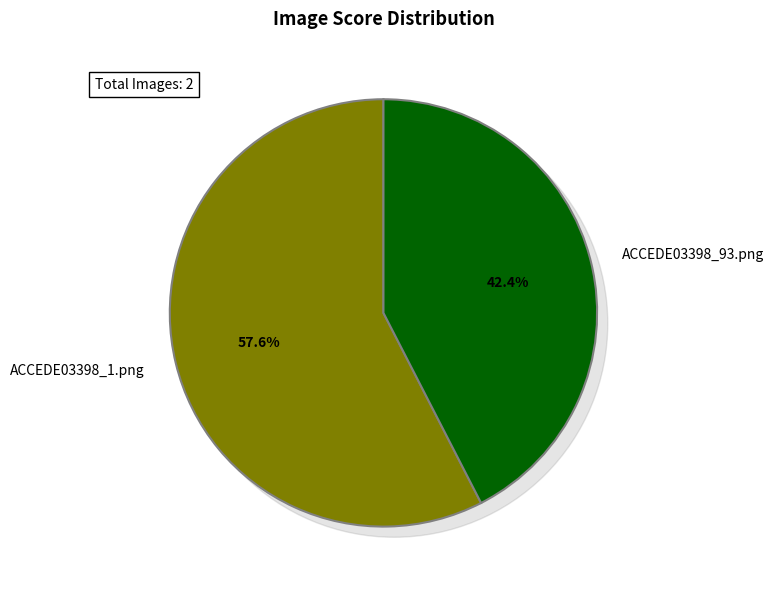

What is the largest slice in the pie chart?

ACCEDE03398_1.png